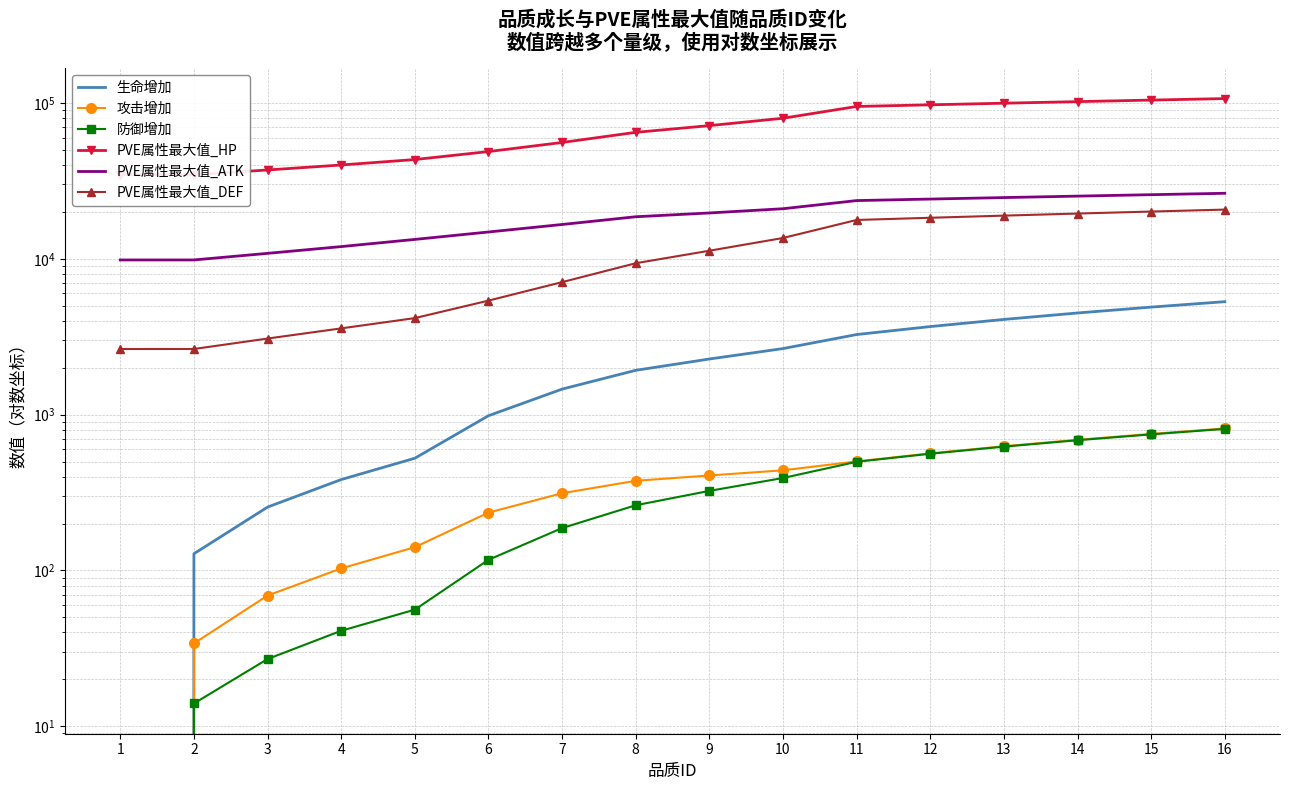

At how many categories does at least one series exceed 84155?

6